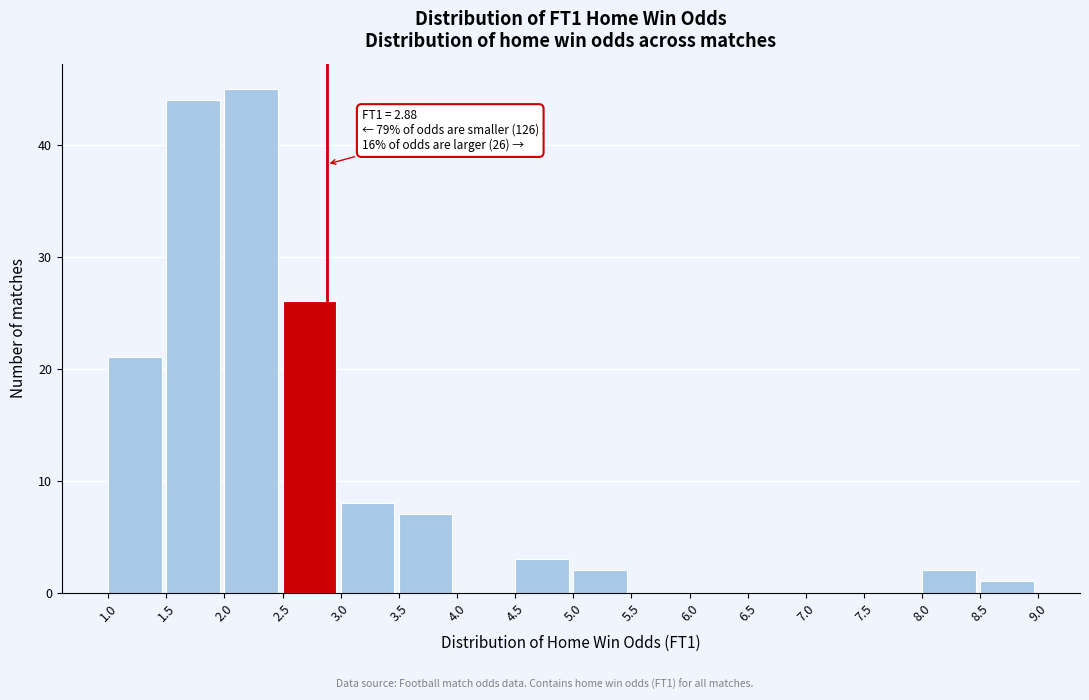

Which range on the x-axis has the tallest bar?

2.0 to 2.5